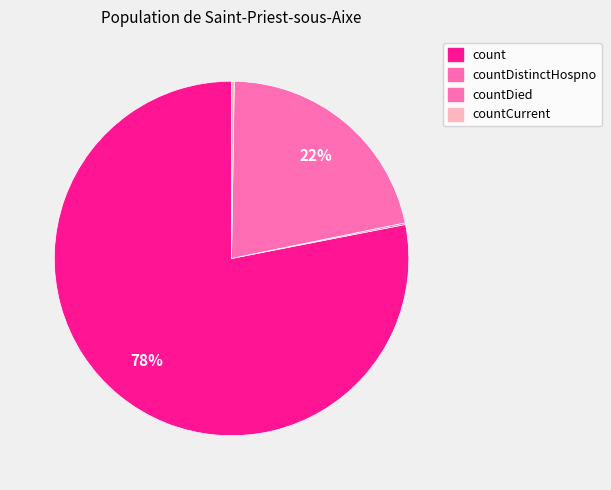

Rank the categories by value from highest to lowest.

count, countDied, countCurrent, countDistinctHospno